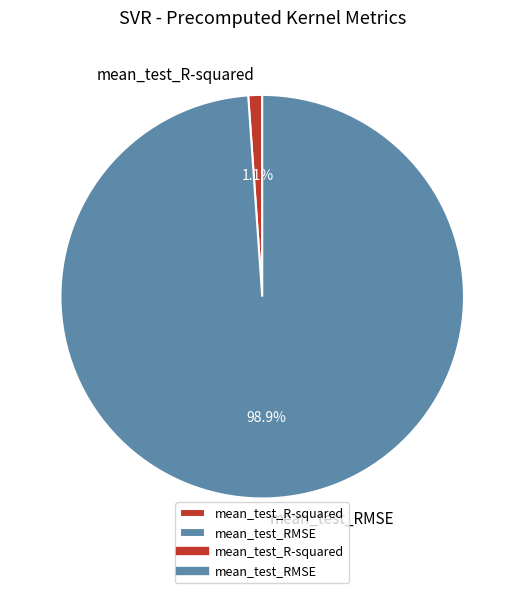

Which has a higher value, mean_test_RMSE or mean_test_R-squared?

mean_test_RMSE